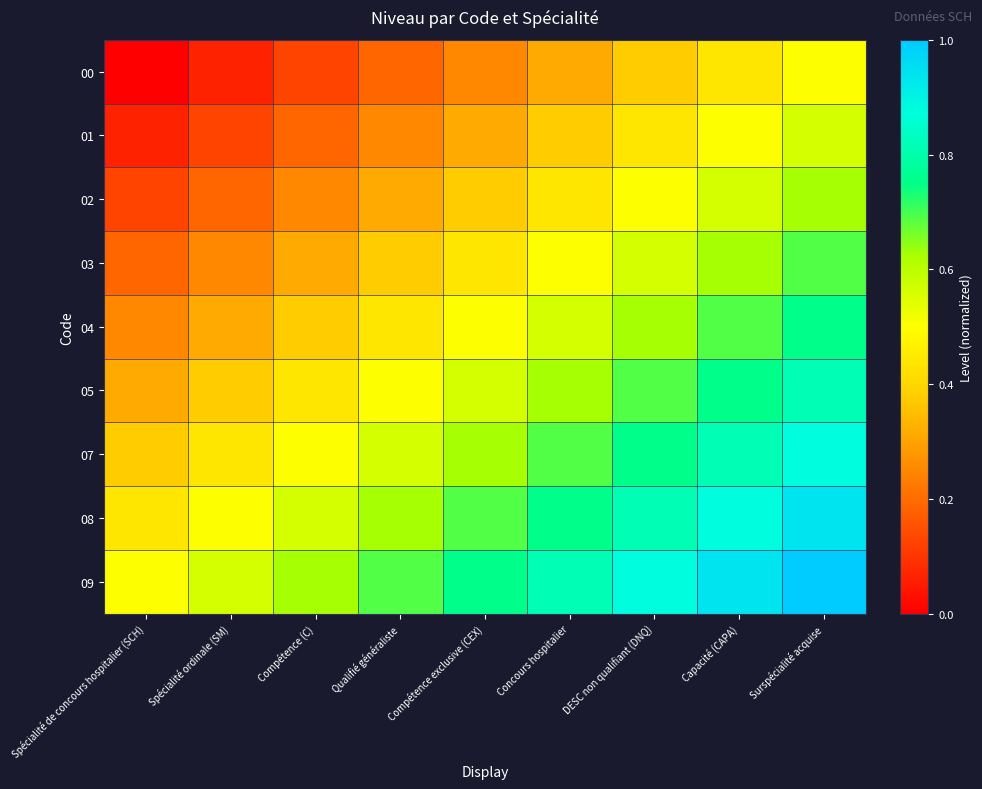

What is the total value across all series at Surspécialité acquise?

6.8